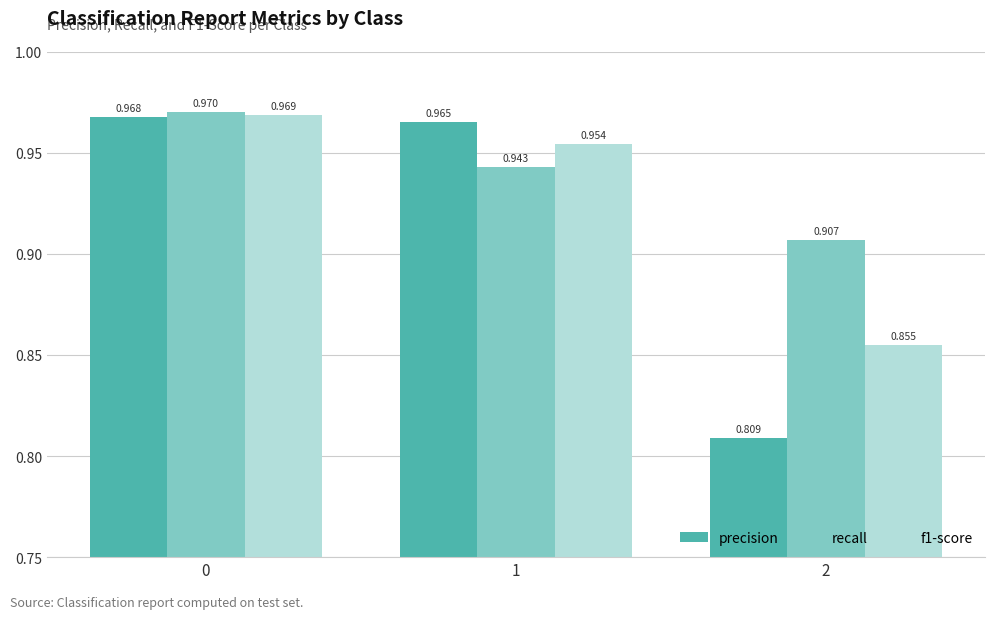

Is the value of recall at 0 greater than the value of f1-score at 0?

Yes